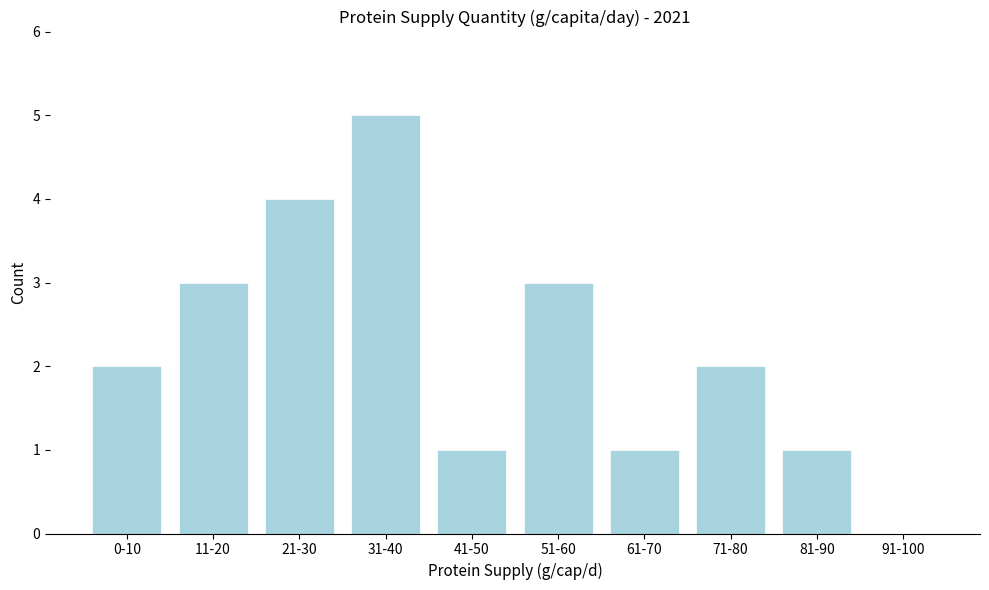

Reading right to left, extract all data points from this chart.

91-100=0	81-90=1	71-80=2	61-70=1	51-60=3	41-50=1	31-40=5	21-30=4	11-20=3	0-10=2